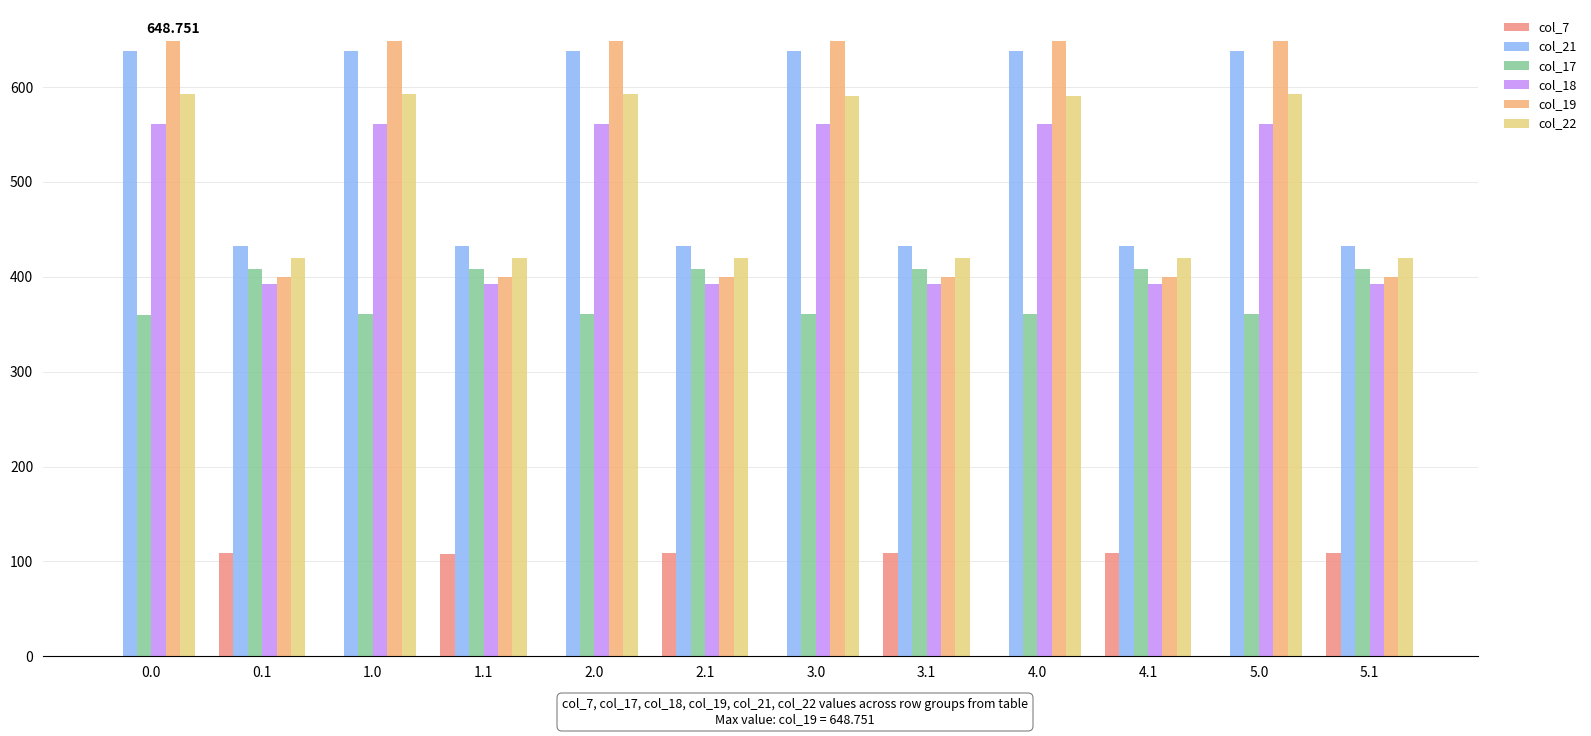

Count the number of data series in this chart.

6